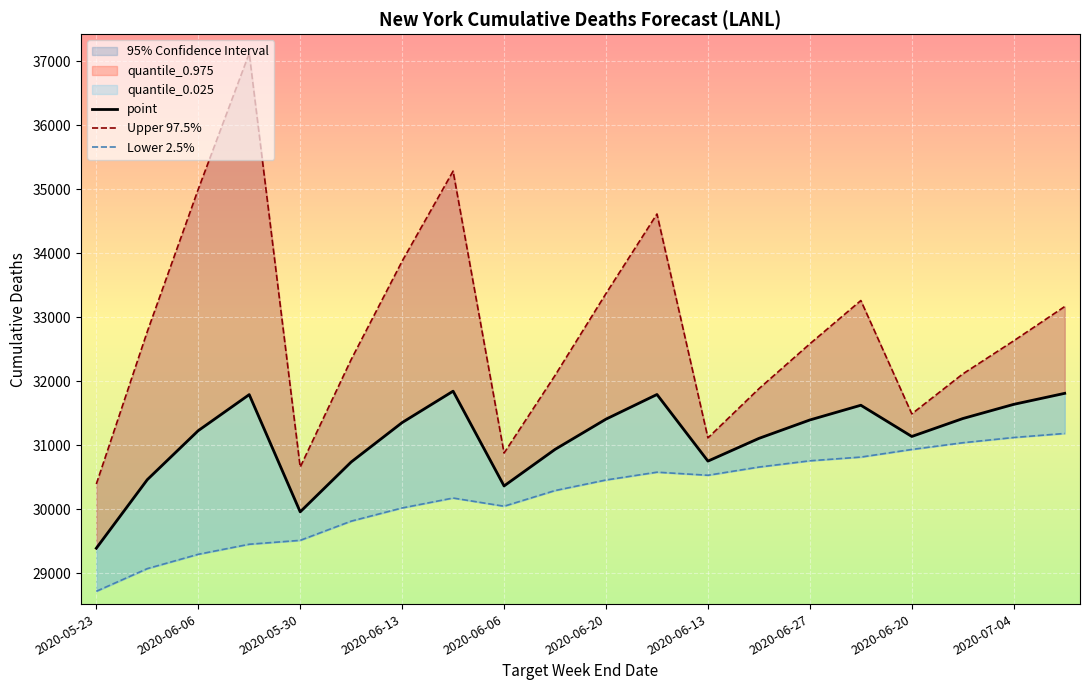

What is the maximum value for Upper 97.5%?

37122